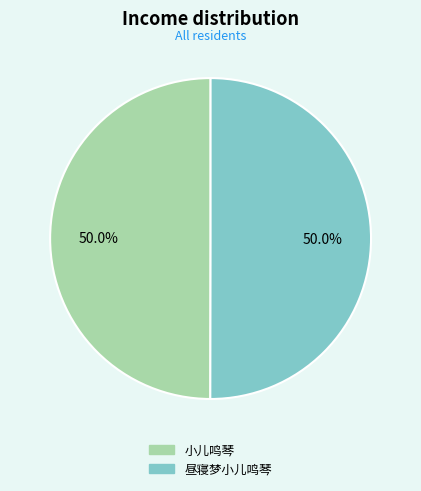

Combined, do 小儿鸣琴 and 昼寝梦小儿鸣琴 account for over 50%?

Yes